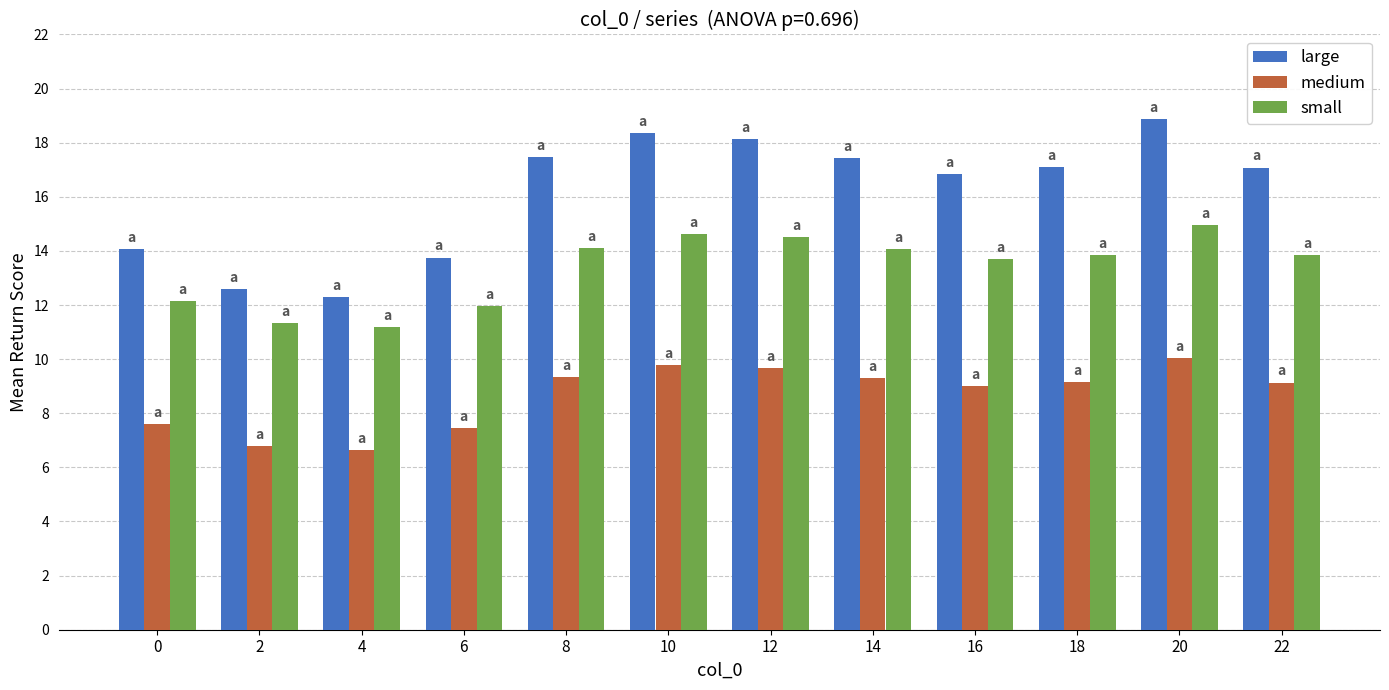

The value of large at 22 is 24.7. True or false?

False